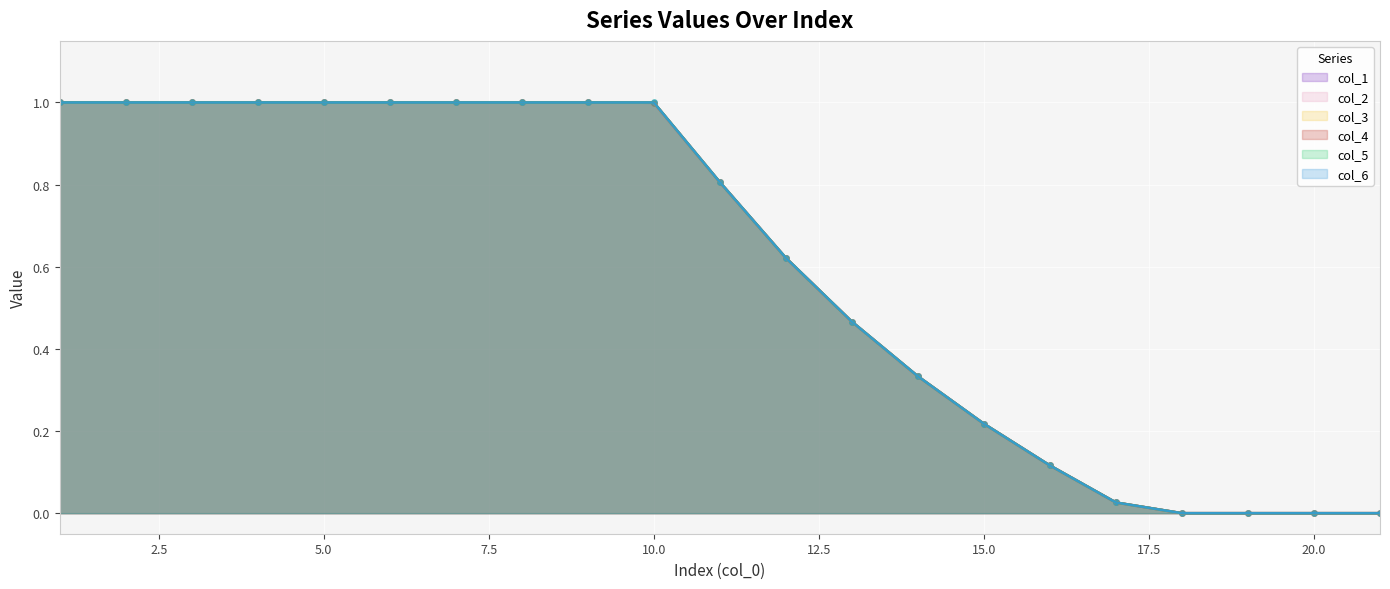

Which series reaches the minimum Y coordinate?

col_1